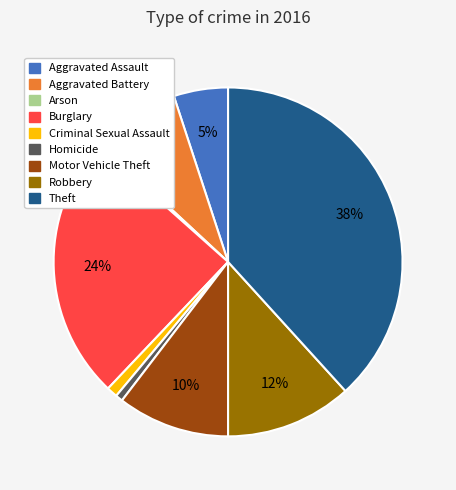

What is the largest slice in the pie chart?

Theft